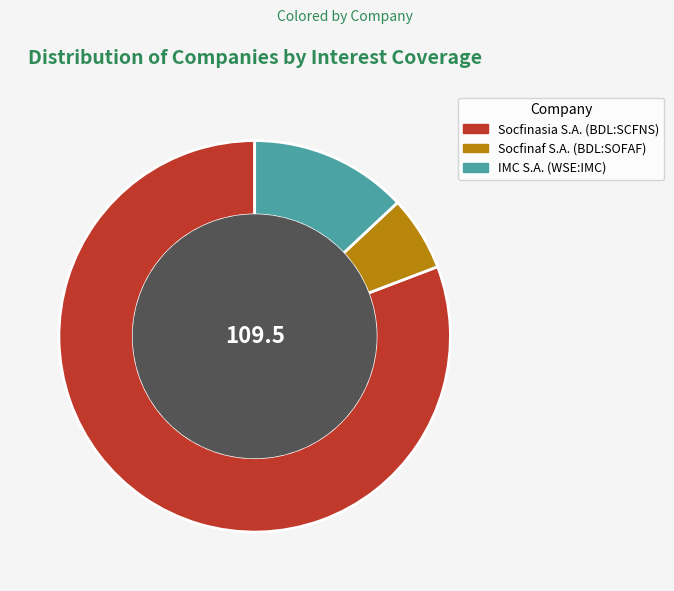

Is it true that IMC S.A. (WSE:IMC) is 23% of the pie?

False